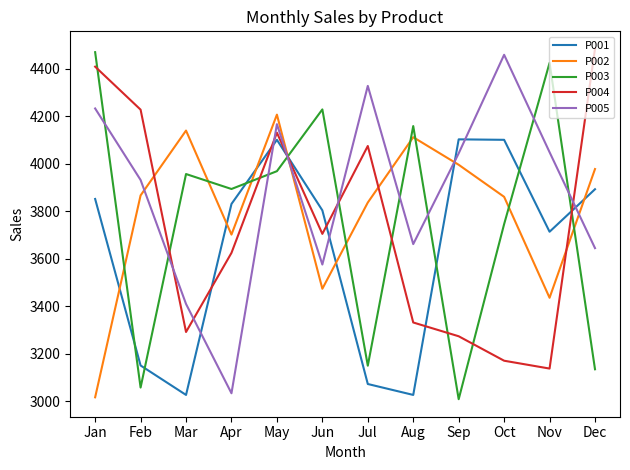

What is the difference between the maximum and minimum values in the P001 series?

1076